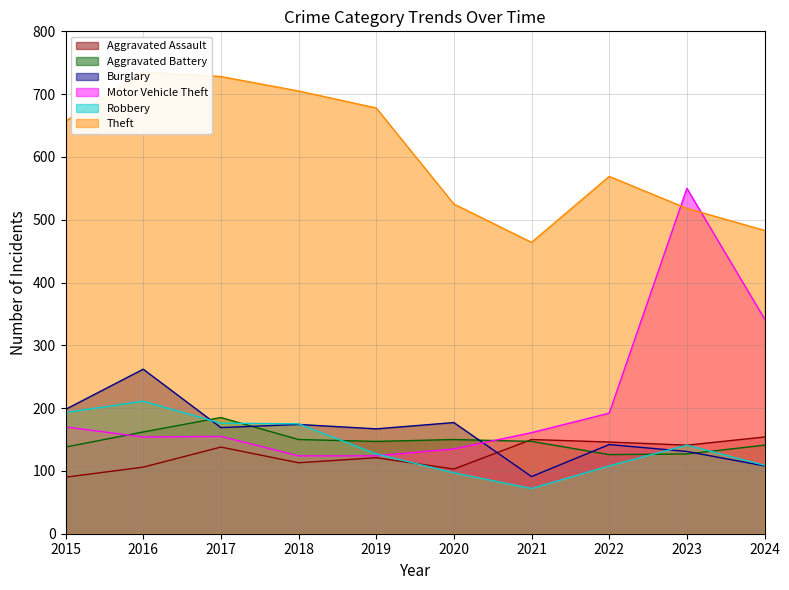

What is the smallest value displayed?

72